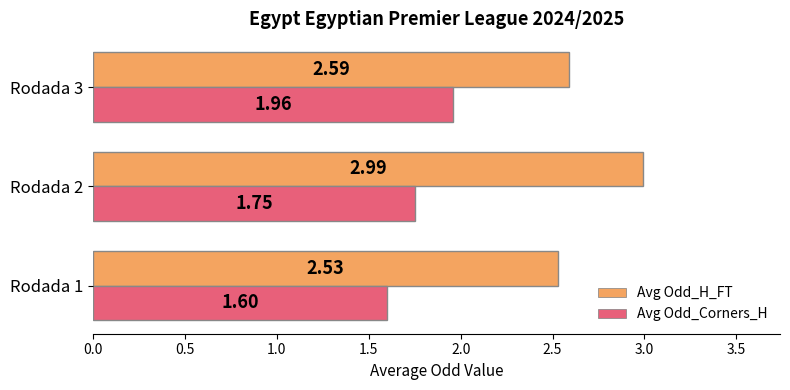

At which category is the sum across all series the highest?

Rodada 2